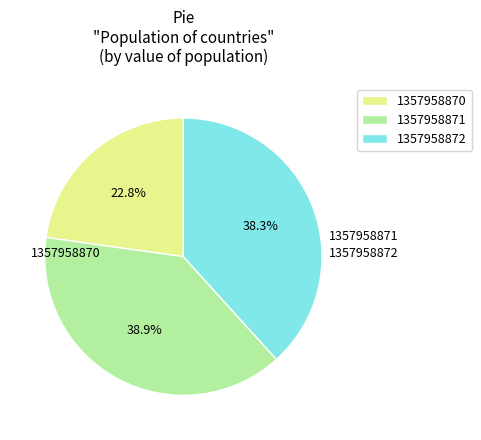

Which slice is the smallest?

1357958870